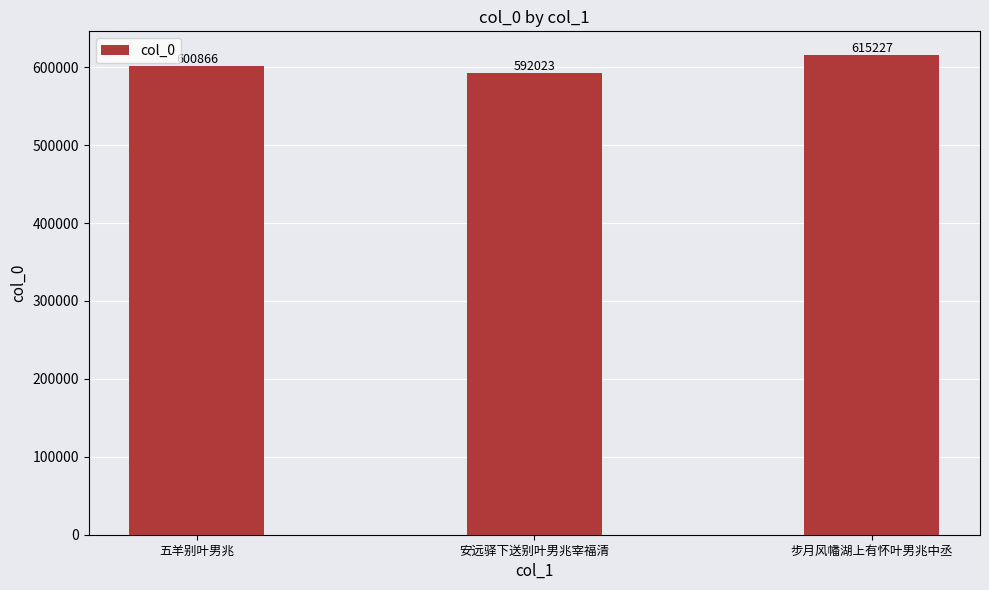

What is the ratio of the value at 五羊别叶男兆 to the value at 安远驿下送别叶男兆宰福清?

1.0